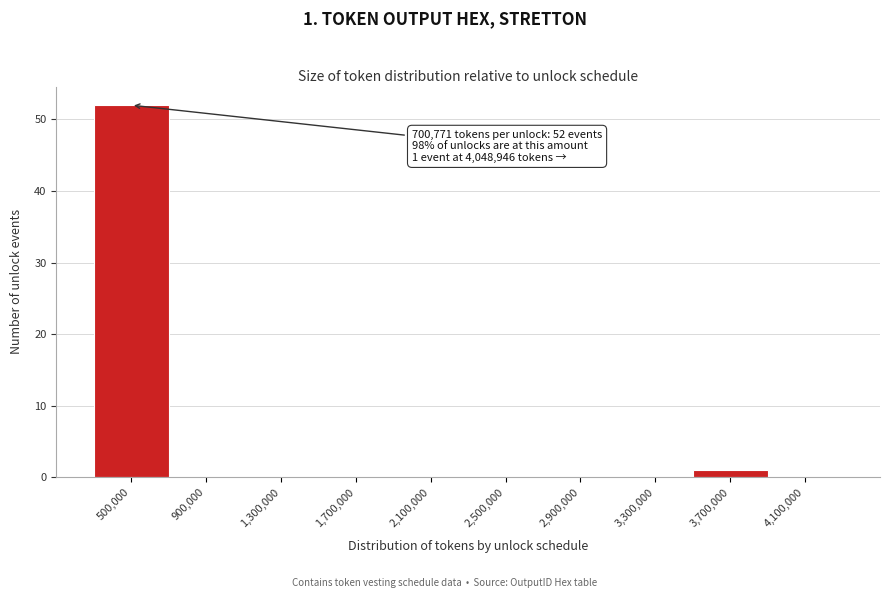

Reading left to right, list all the values displayed in this chart.

500,000=52	900,000=0	1,300,000=0	1,700,000=0	2,100,000=0	2,500,000=0	2,900,000=0	3,300,000=0	3,700,000=1	4,100,000=0